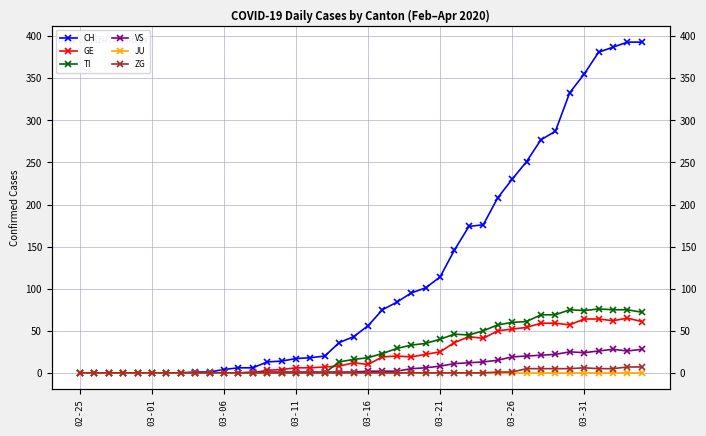

True or false: JU has more than 1 points higher than both neighbors.

False